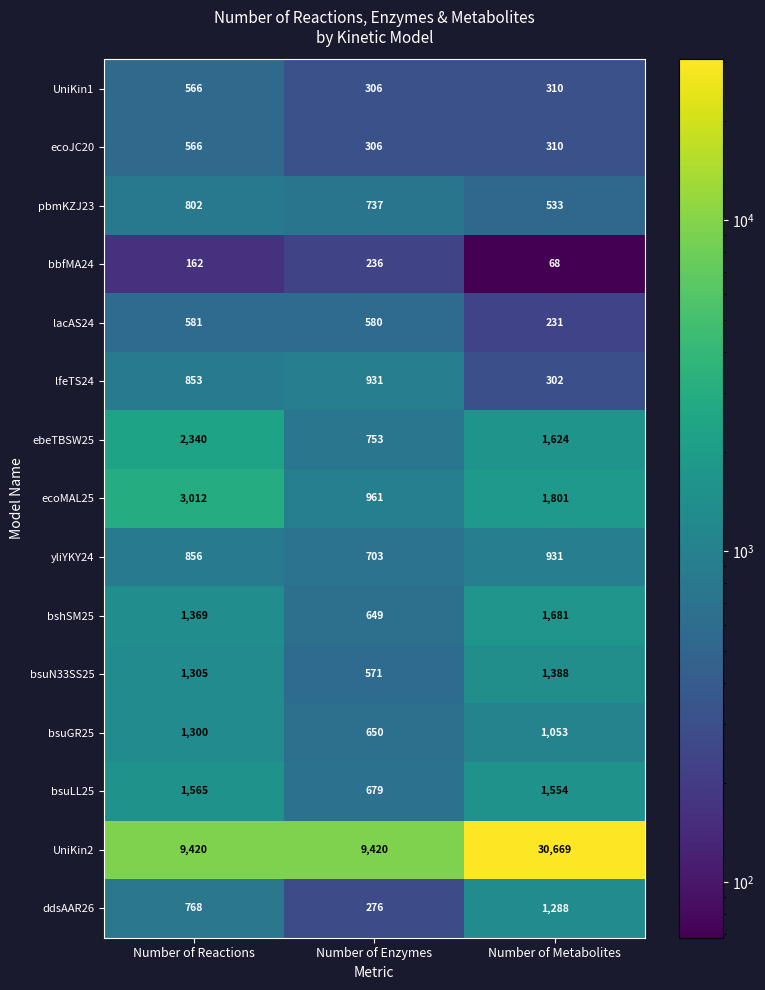

Which label corresponds to the smallest value in the chart?

Number of Metabolites